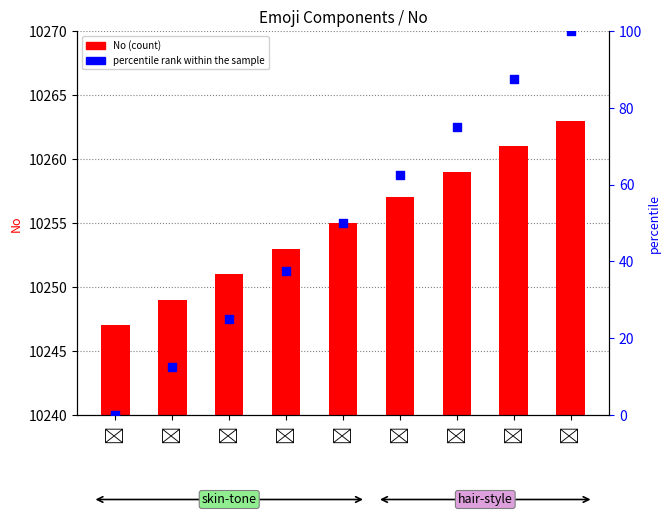

Which series has the largest Y range (max minus min)?

percentile rank within the sample